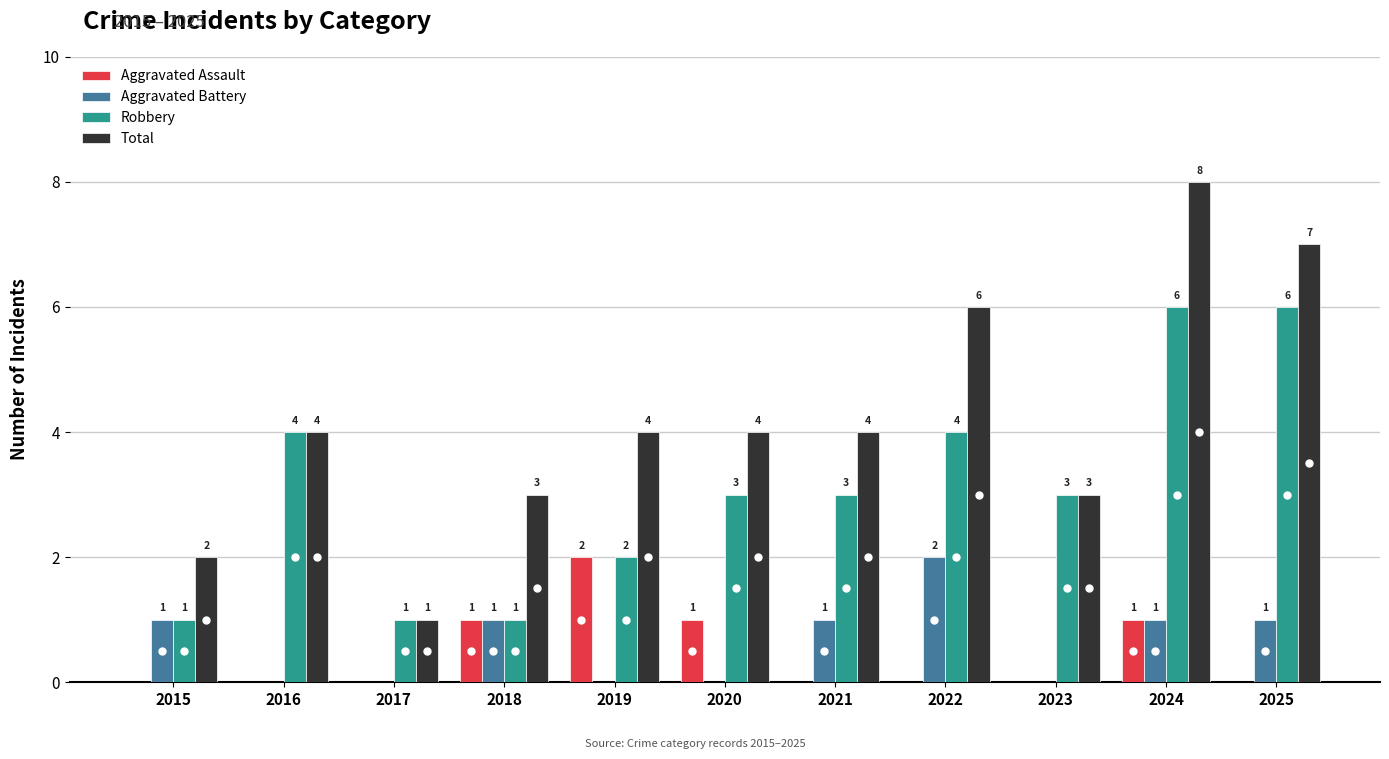

What is the spread (max minus min) of values at 2025?

7